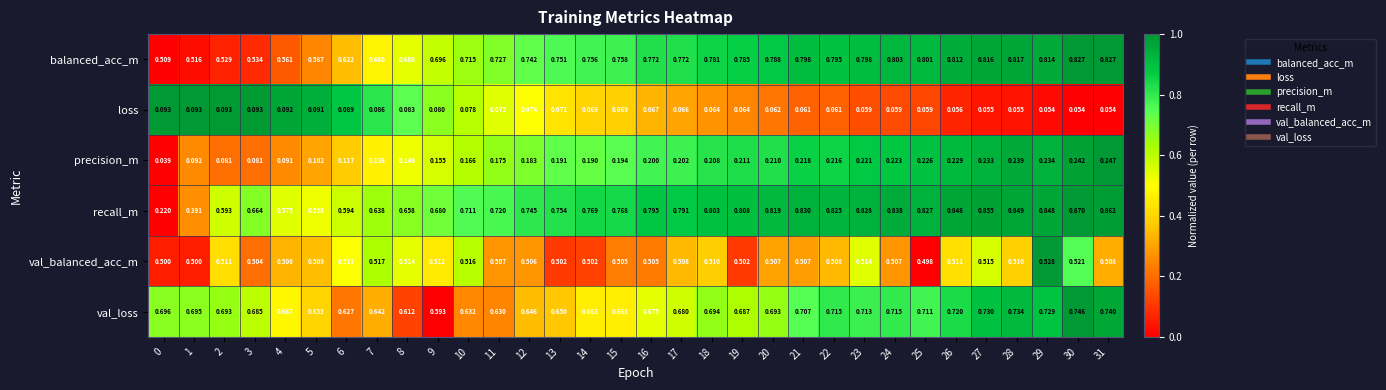

Rank the series at 21 from lowest to highest value.

loss, precision_m, val_balanced_acc_m, val_loss, balanced_acc_m, recall_m